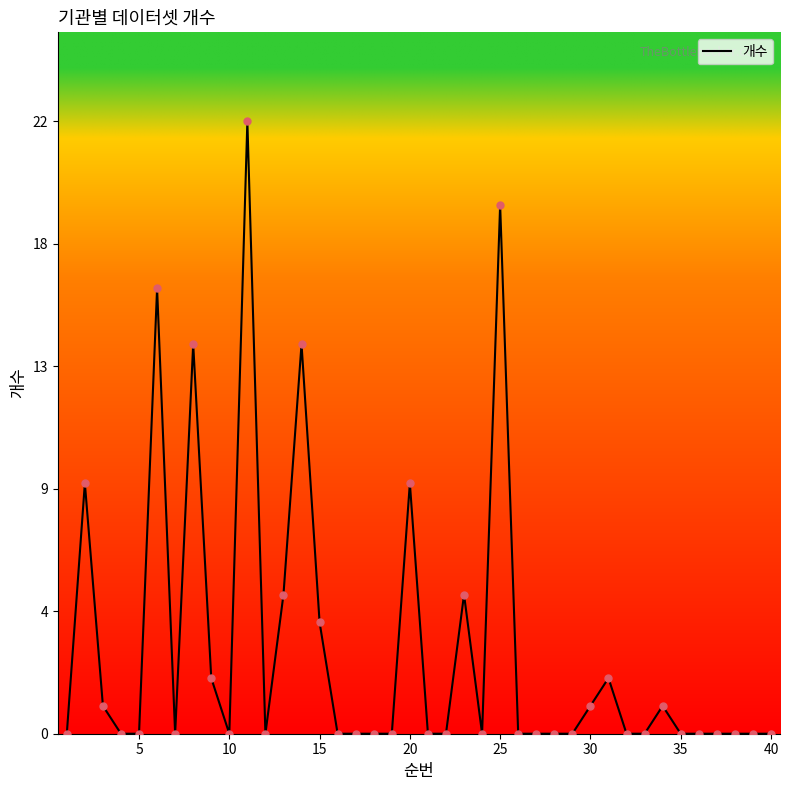

Does the chart have visible grid lines?

No